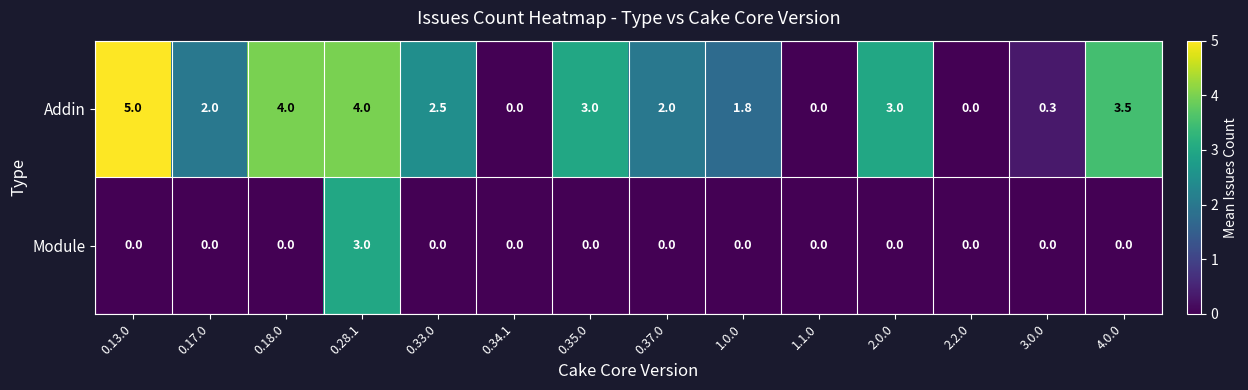

At 4.0.0, list the series in order from largest to smallest.

Addin, Module